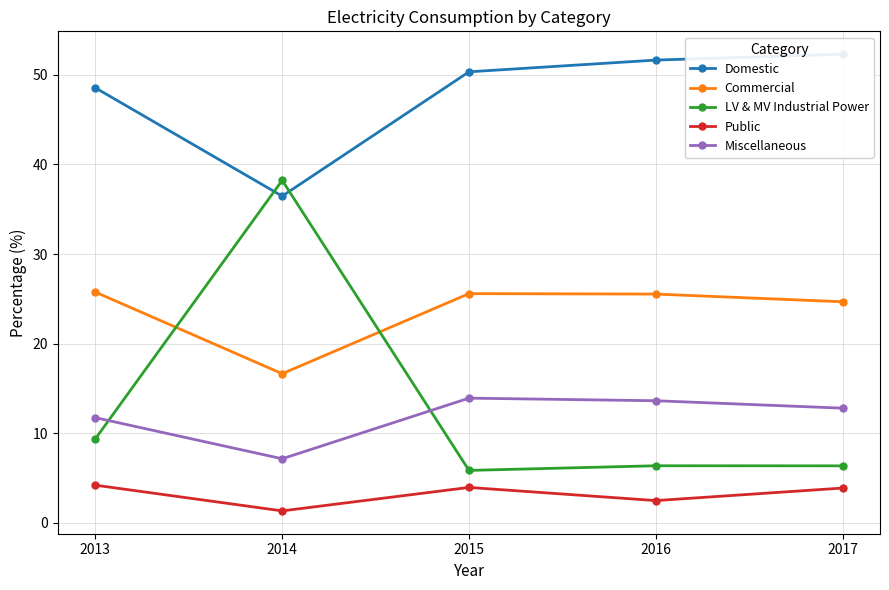

True or false: Commercial has a value of 16.6 at 2014.

True